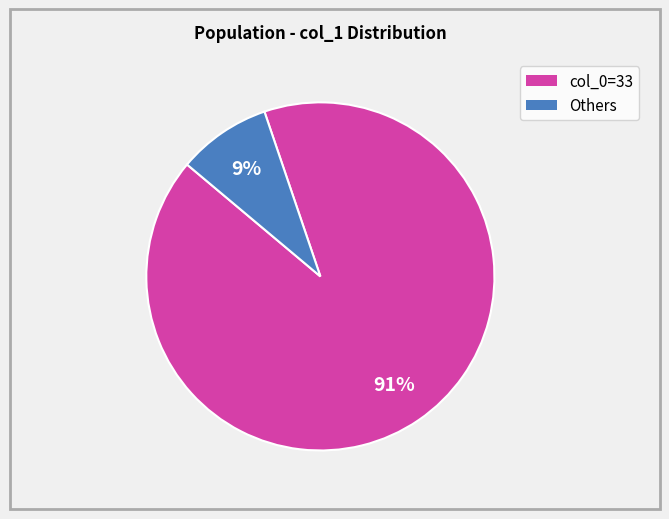

Is there a majority slice in this chart?

Yes